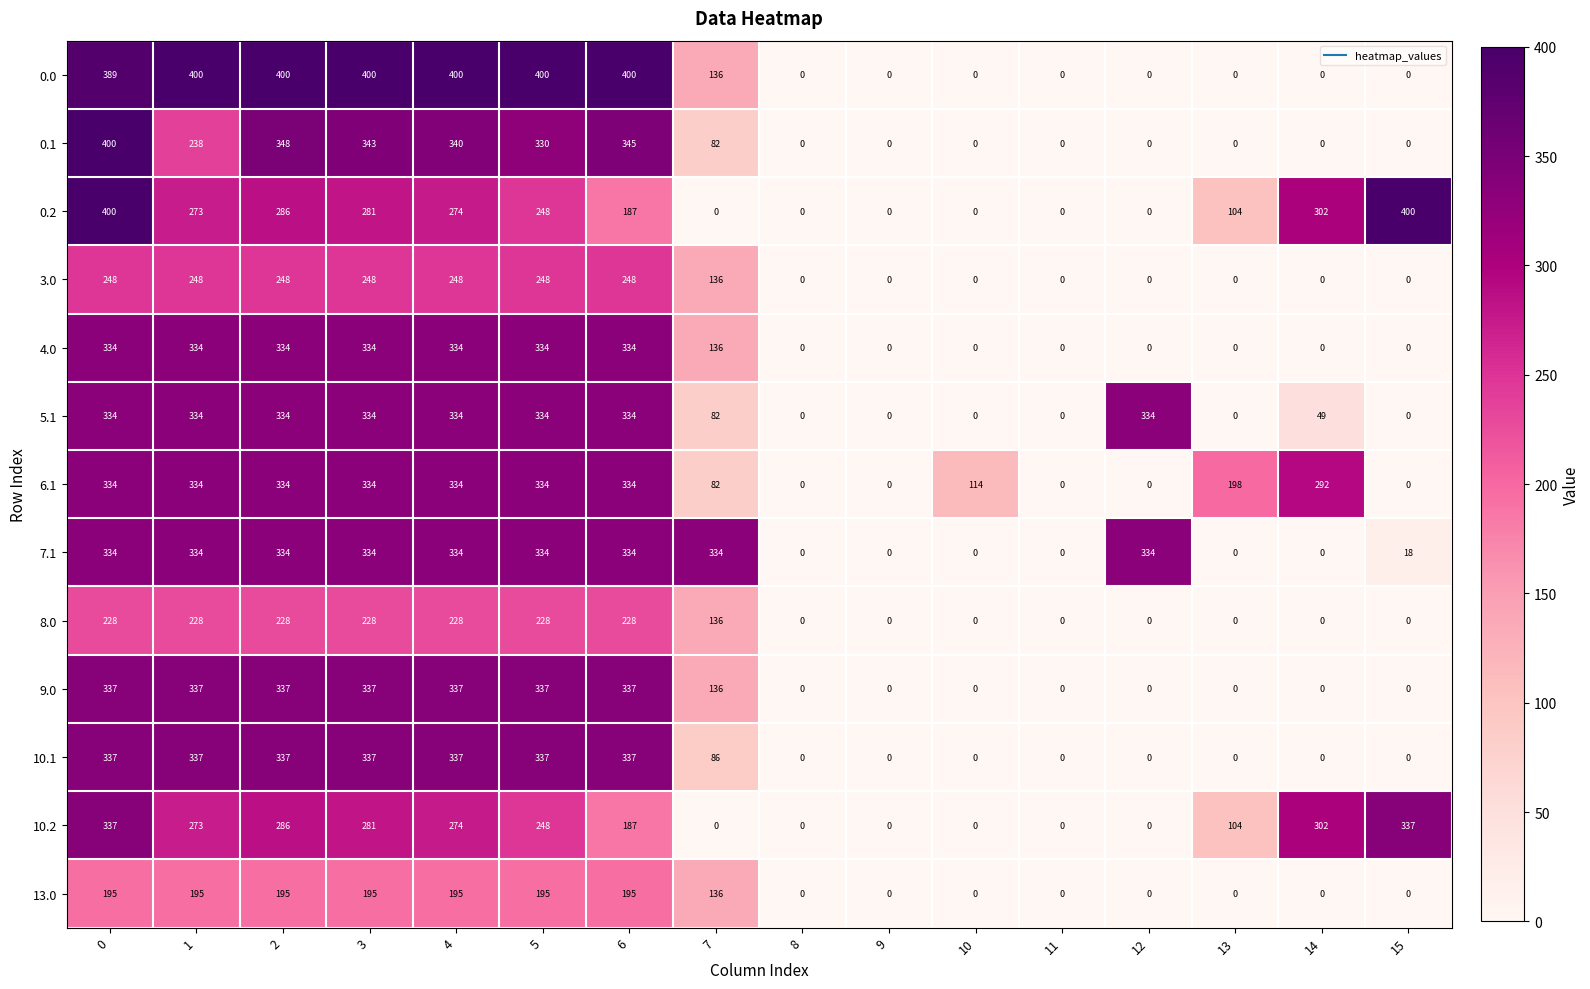

What is the sum of the 9.0 values at 14 and 1?

337